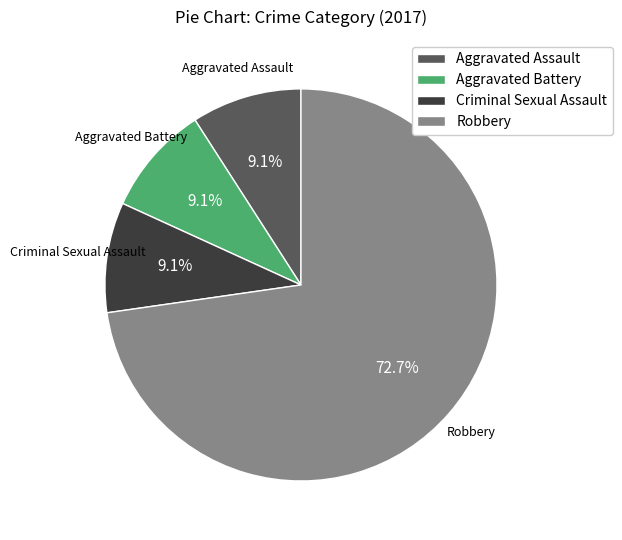

Which category has the biggest portion of the pie?

Robbery